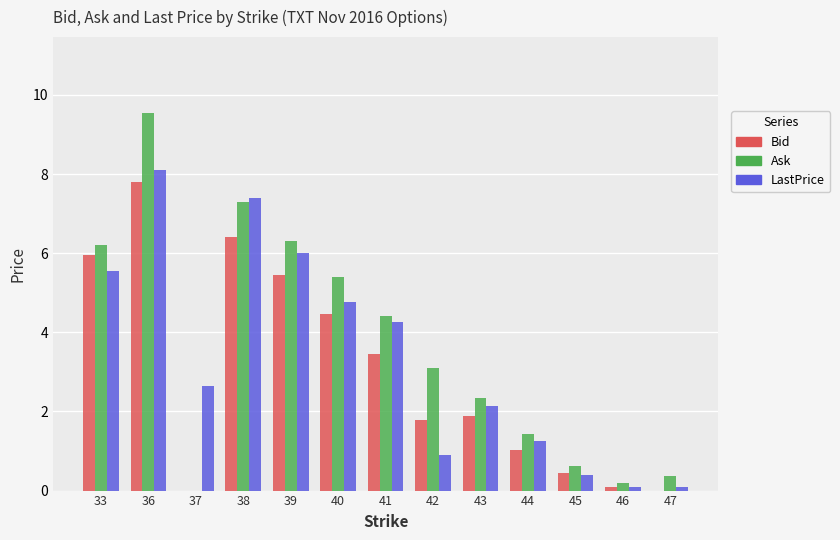

The value of Ask at 46 is 0.2. True or false?

True